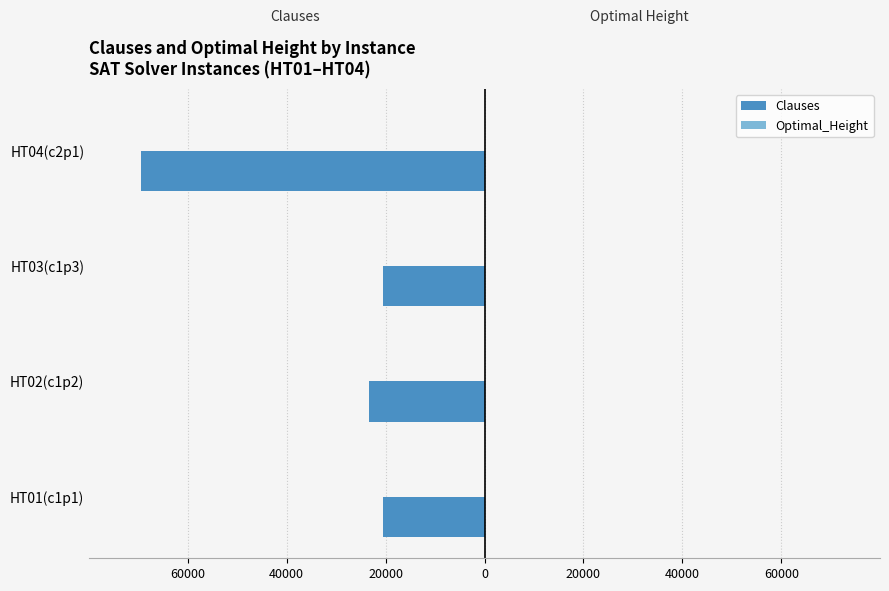

What is the value of the Optimal_Height bar at the 3rd from the left?

20